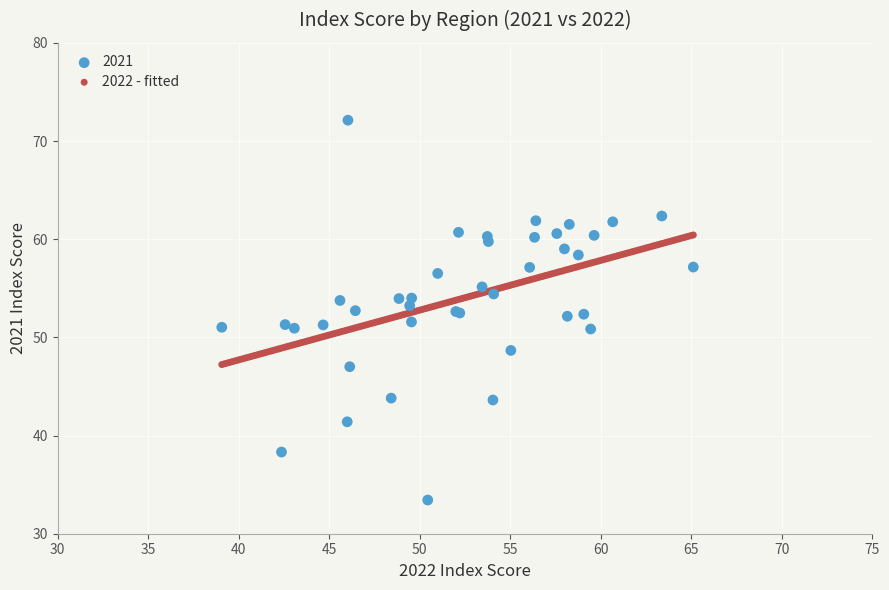

Which series reaches the minimum Y coordinate?

2021